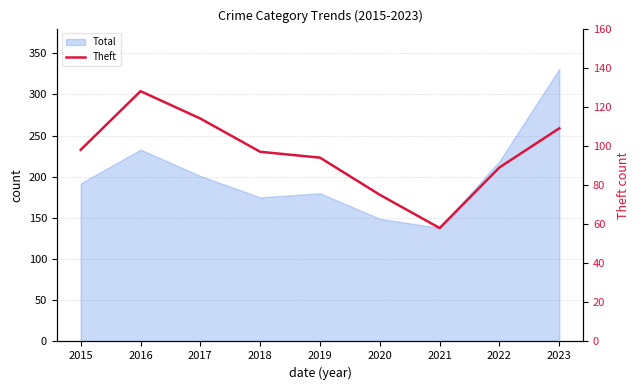

How many data points are less than 97?

4